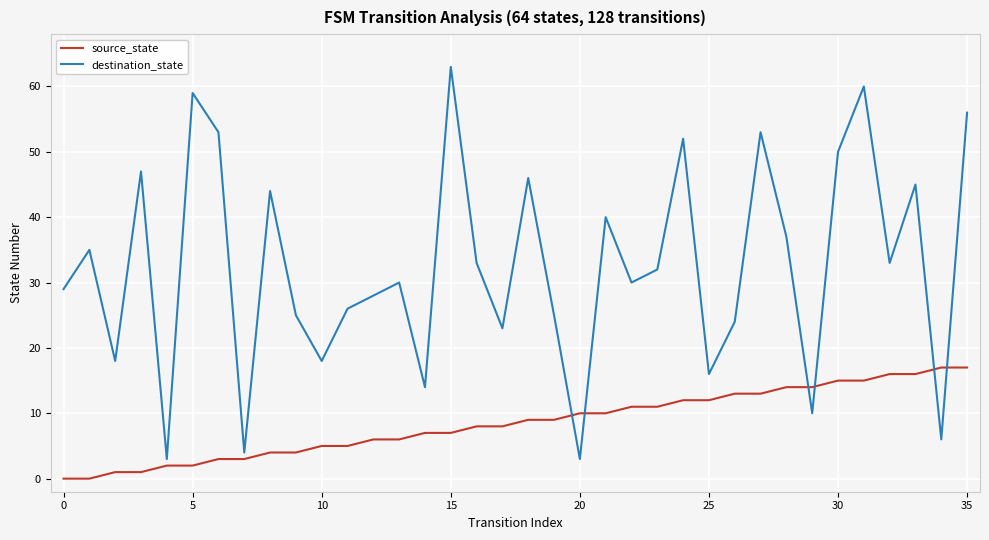

Reading left to right, transcribe all the data shown in this chart.

source_state: 0	0	1	1	2	2	3	3	4	4	5	5	6	6	7	7	8	8	9	9	10	10	11	11	12	12	13	13	14	14	15	15	16	16	17	17
destination_state: 29	35	18	47	3	59	53	4	44	25	18	26	28	30	14	63	33	23	46	25	3	40	30	32	52	16	24	53	37	10	50	60	33	45	6	56